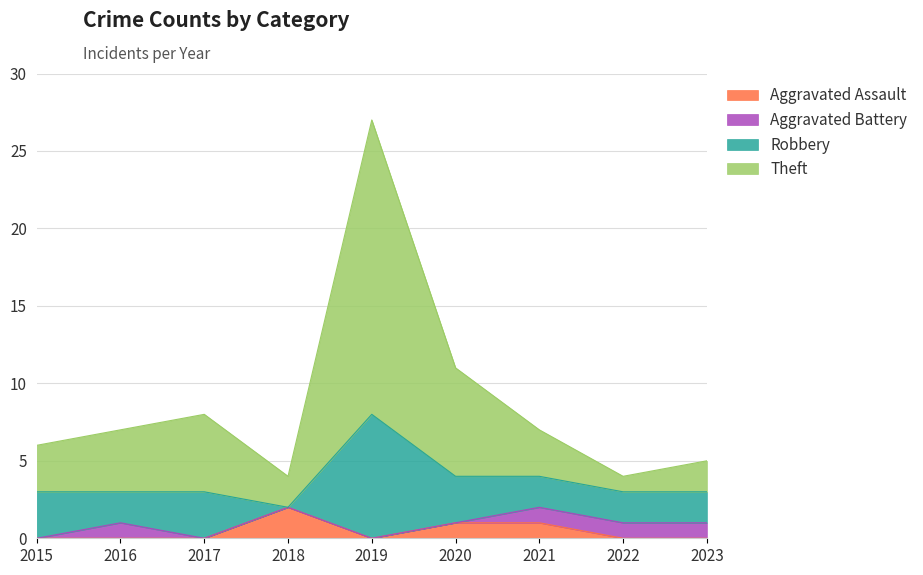

What is the sum of all Aggravated Assault values?

4